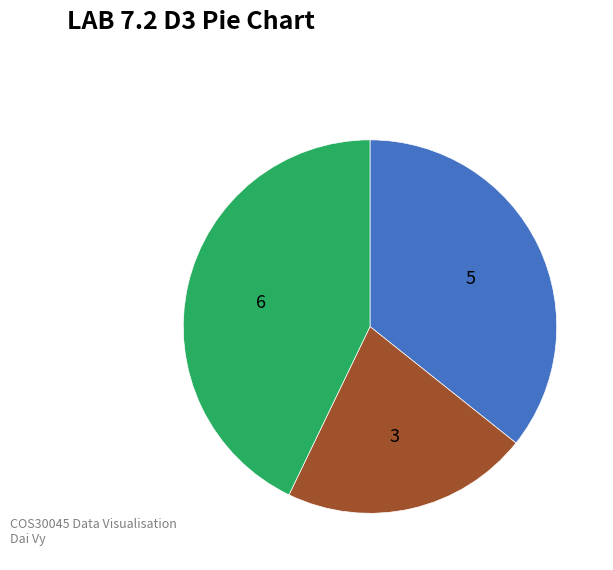

Is there any slice that represents more than half of the pie?

No